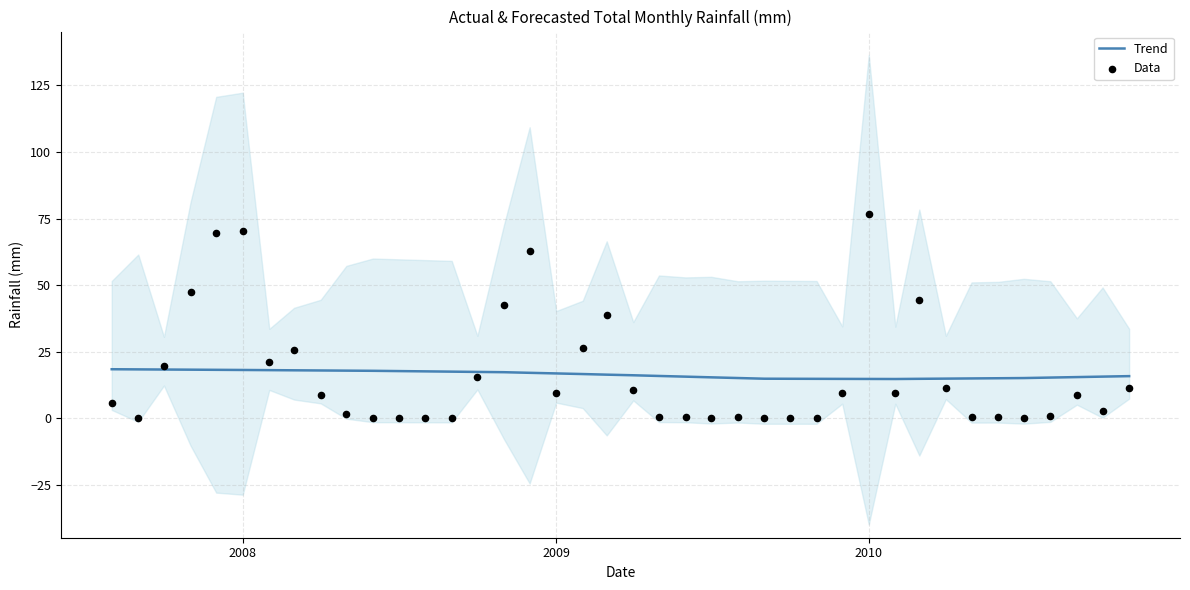

What is the minimum value for Trend?

14.8